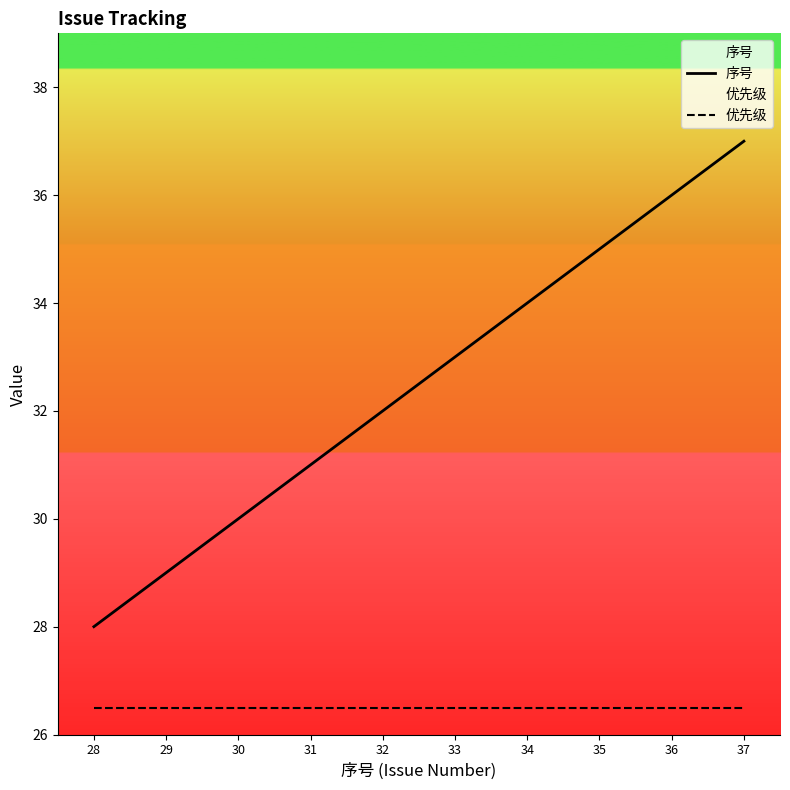

How many lines are shown in the chart?

2